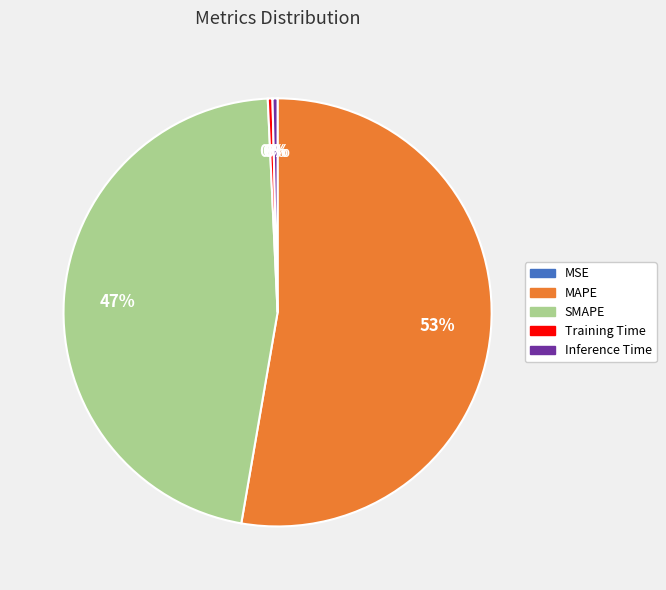

Is it true that MAPE is 46% of the pie?

False